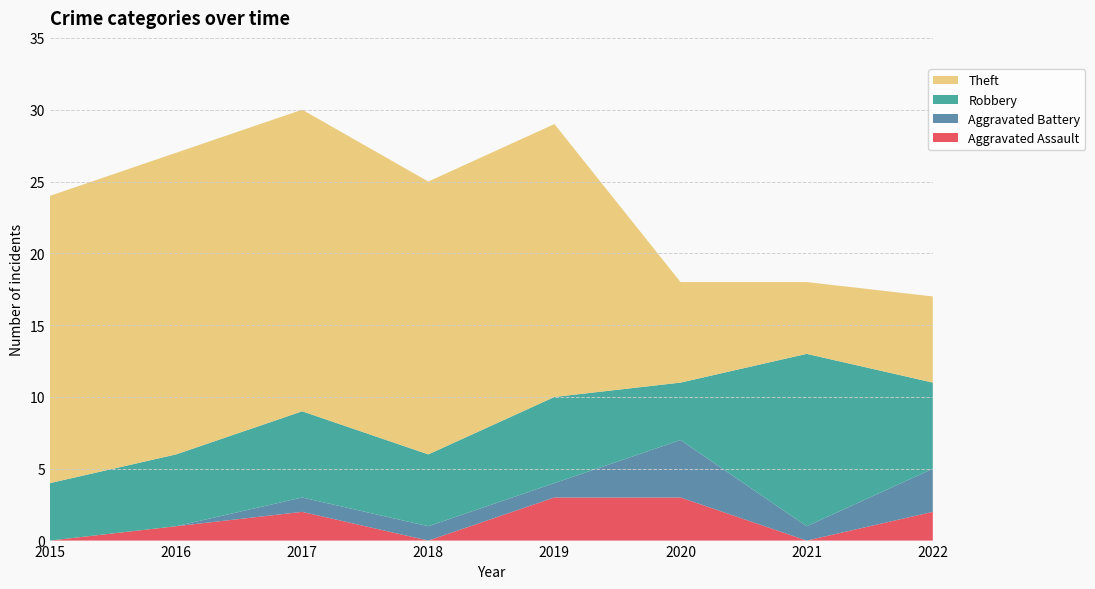

Reading right to left, transcribe all the data shown in this chart.

Aggravated Assault: 2022=2	2021=0	2020=3	2019=3	2018=0	2017=2	2016=1	2015=0
Aggravated Battery: 2022=3	2021=1	2020=4	2019=1	2018=1	2017=1	2016=0	2015=0
Robbery: 2022=6	2021=12	2020=4	2019=6	2018=5	2017=6	2016=5	2015=4
Theft: 2022=6	2021=5	2020=7	2019=19	2018=19	2017=21	2016=21	2015=20